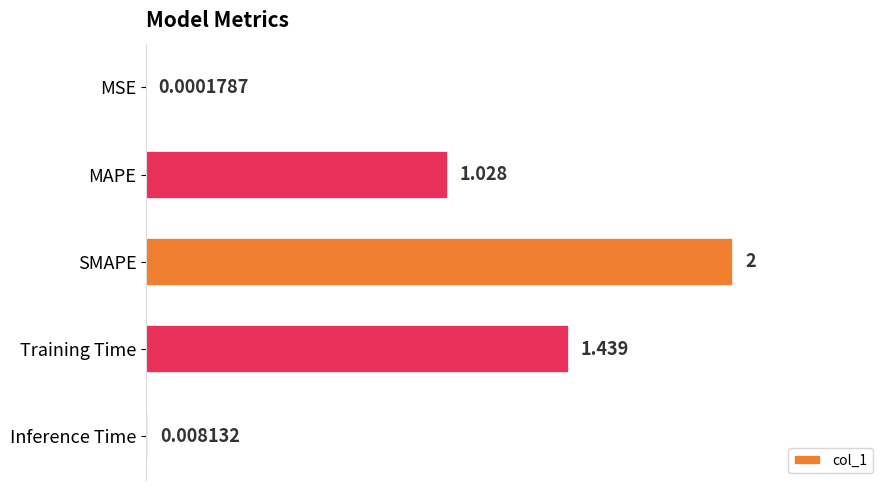

Does the chart contain stacked bars?

No